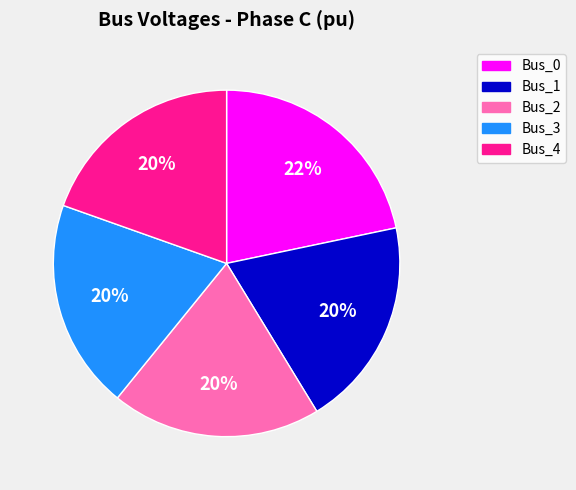

To the nearest percent, what portion does Bus_2 represent?

20%